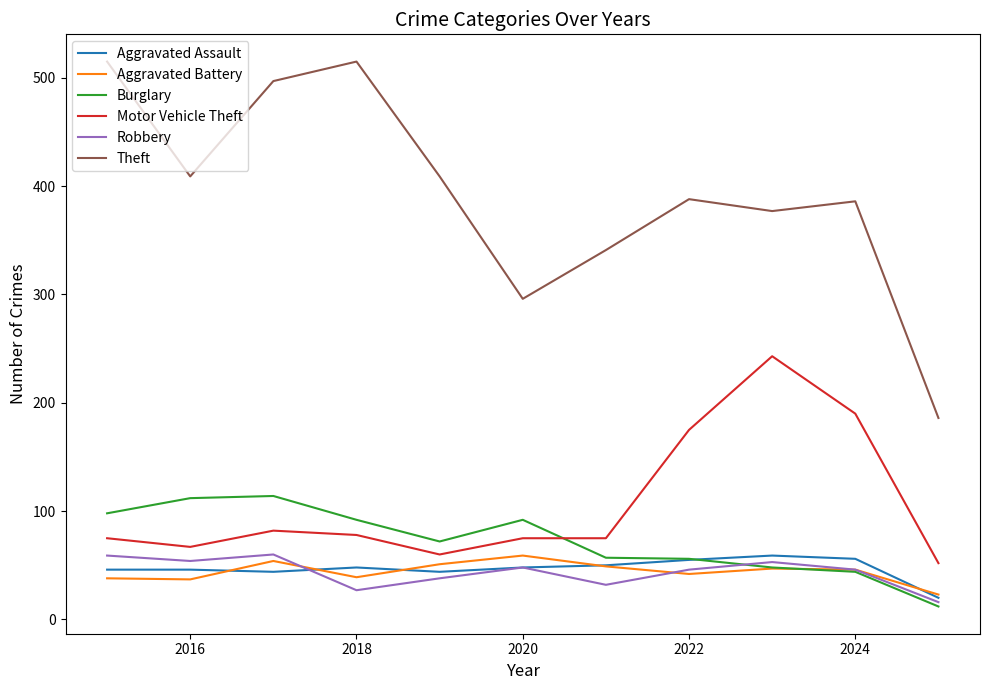

Which series has the largest range (max minus min)?

Theft